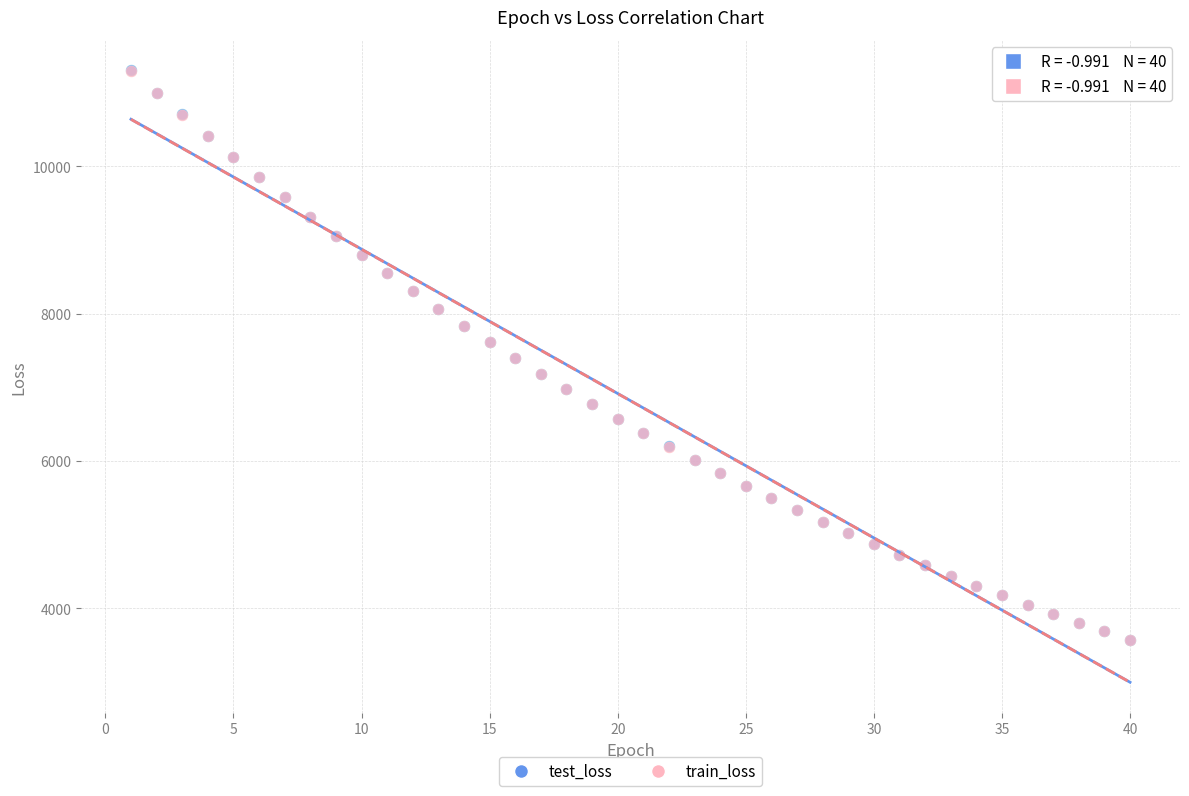

Which series has the widest spread of Y values?

test_loss